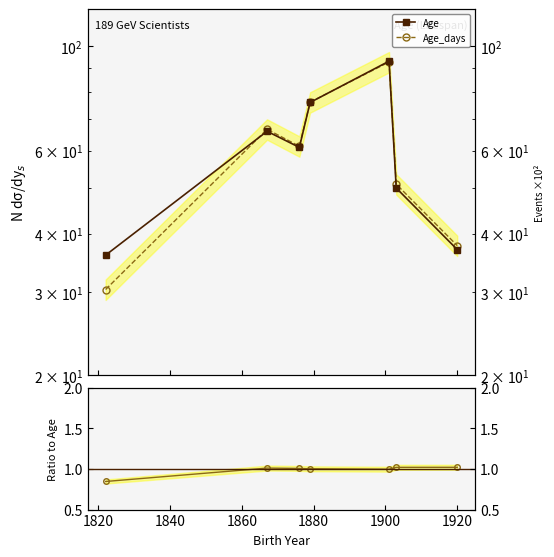

How many data points in Age are less than 61?

3